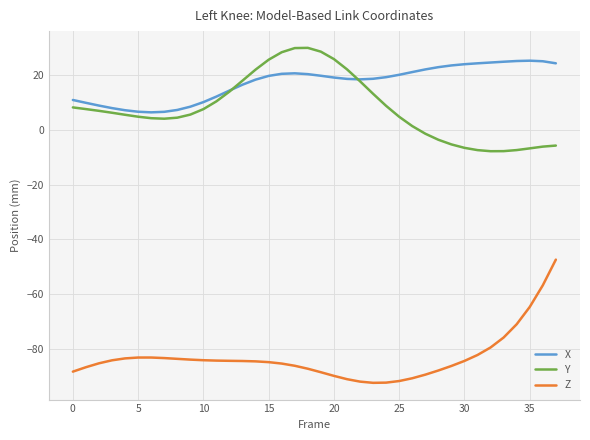

True or false: X has more than 1 interior local peaks.

True